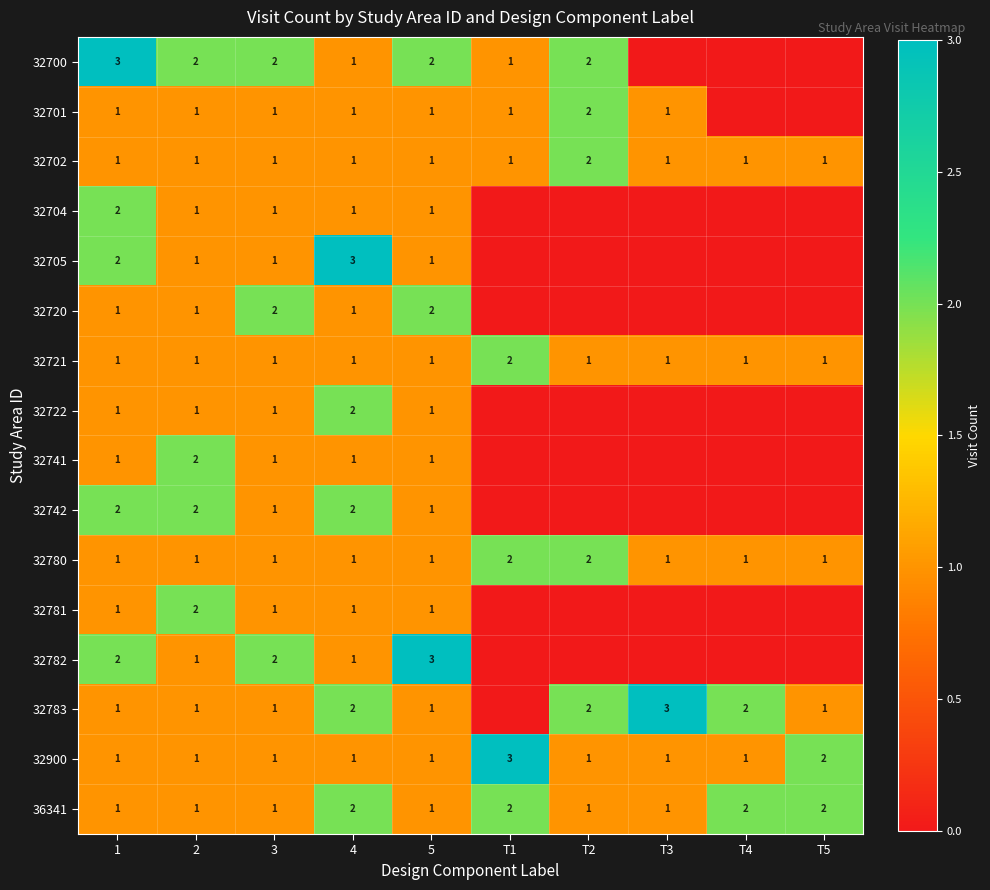

At which category is the sum across all series the highest?

1